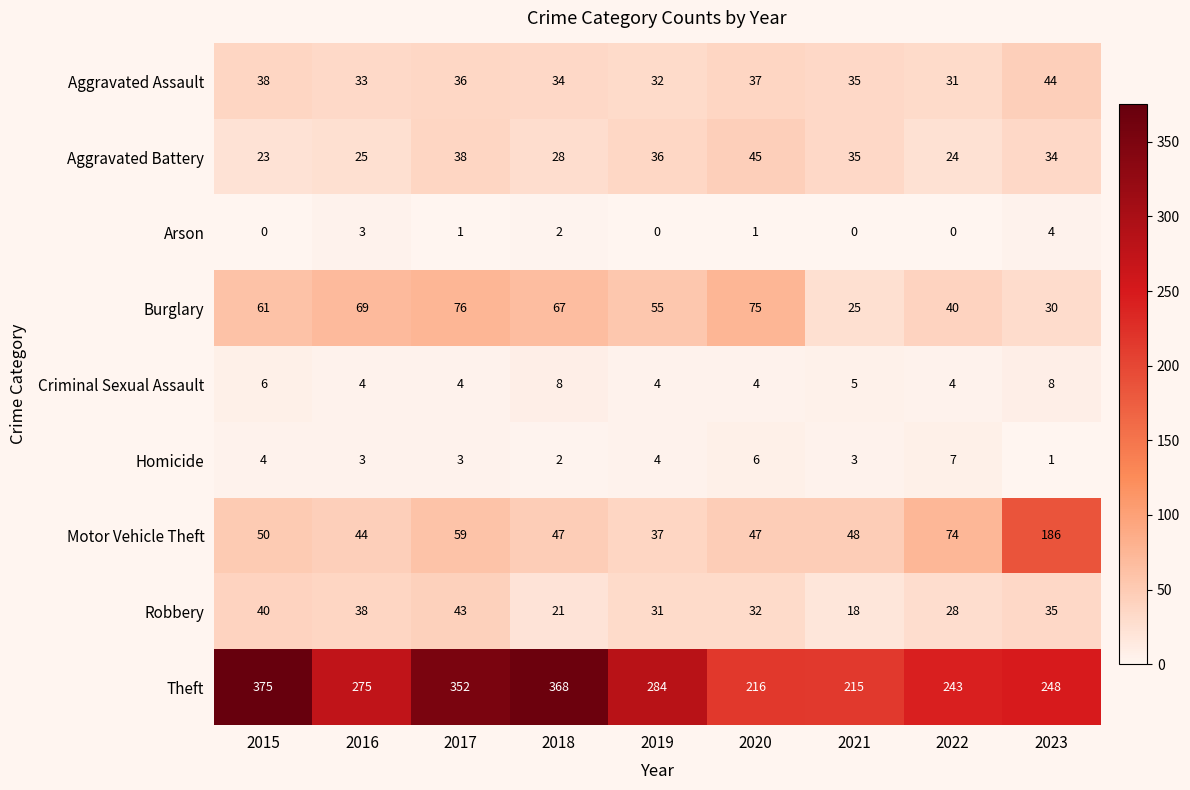

Which series has the widest spread of values?

Theft